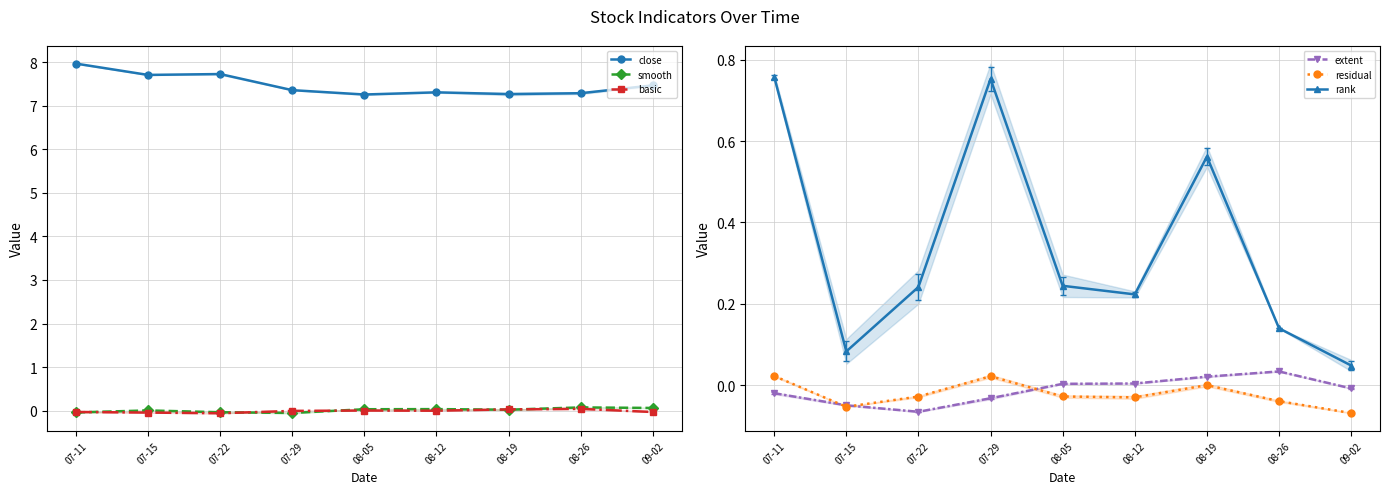

True or false: close and residual cross at least once.

False